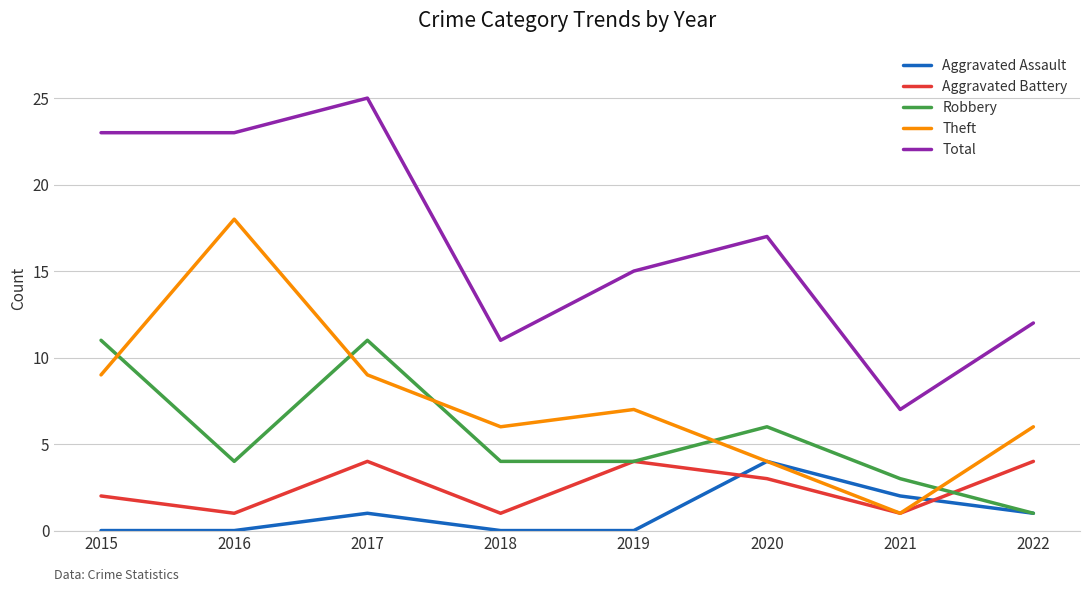

What is the highest value of the Robbery series?

11